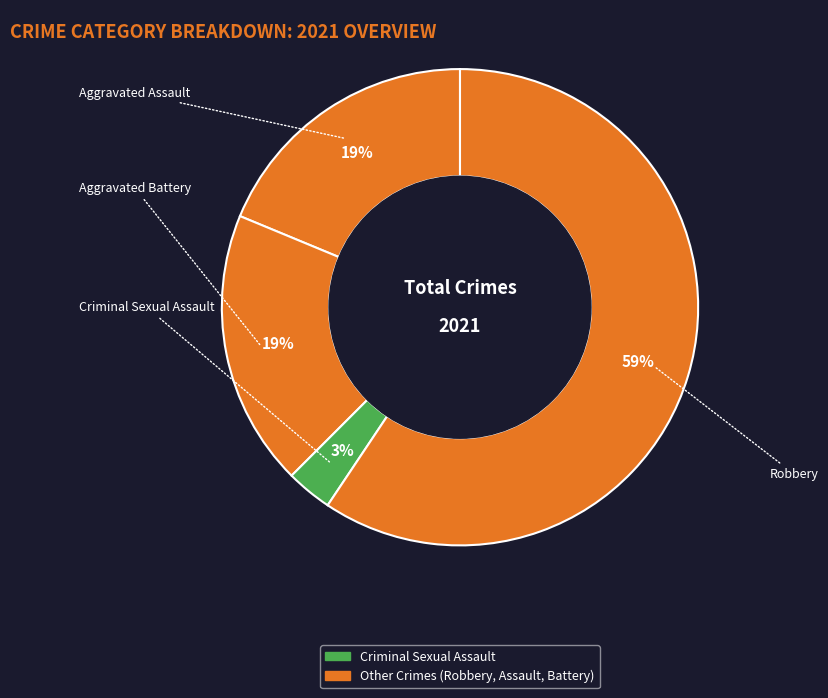

How many segments does this pie chart have?

4